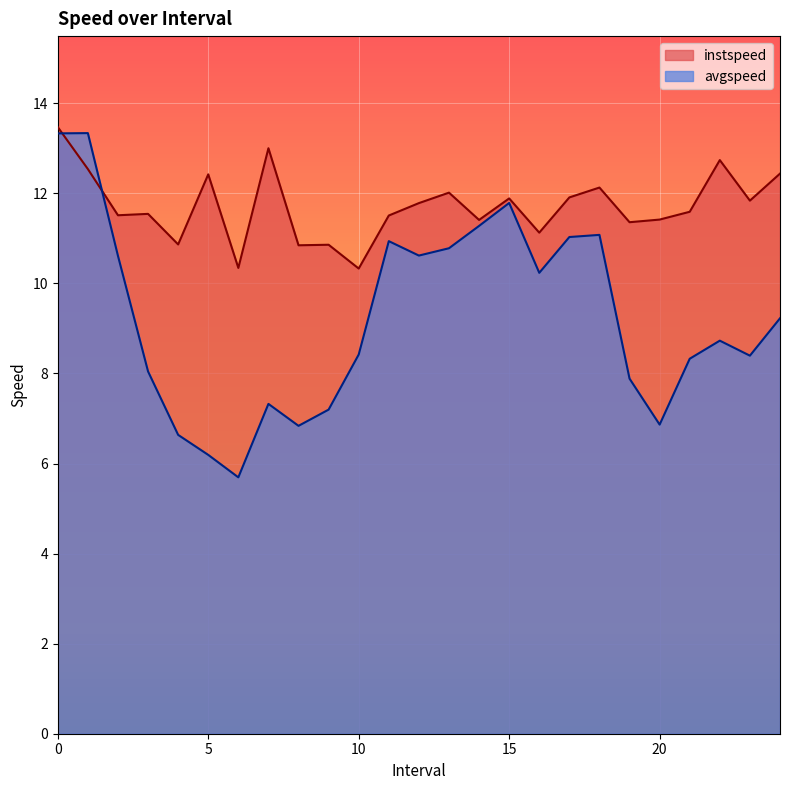

Reading left to right, extract all data points from this chart.

instspeed: 0.0=13.5	1.0=12.5	2.0=11.5	3.0=11.5	4.0=10.9	5.0=12.4	6.0=10.3	7.0=13.0	8.0=10.8	9.0=10.9	10.0=10.3	11.0=11.5	12.0=11.8	13.0=12.0	14.0=11.4	15.0=11.9	16.0=11.1	17.0=11.9	18.0=12.1	19.0=11.4	20.0=11.4	21.0=11.6	22.0=12.7	23.0=11.8	24.0=12.4
avgspeed: 0.0=13.3	1.0=13.3	2.0=10.6	3.0=8.0	4.0=6.6	5.0=6.2	6.0=5.7	7.0=7.3	8.0=6.8	9.0=7.2	10.0=8.4	11.0=10.9	12.0=10.6	13.0=10.8	14.0=11.3	15.0=11.8	16.0=10.2	17.0=11.0	18.0=11.1	19.0=7.9	20.0=6.9	21.0=8.3	22.0=8.7	23.0=8.4	24.0=9.2